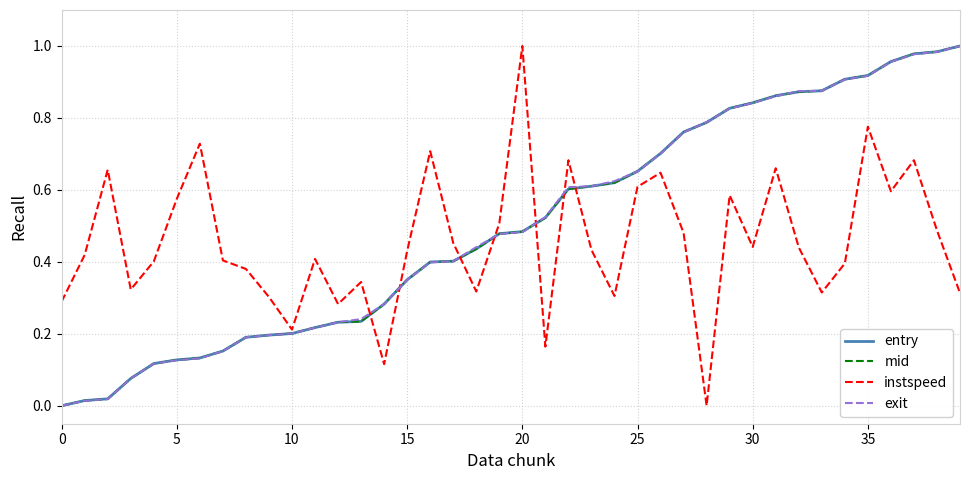

What are all the series names shown in the legend?

entry, mid, instspeed, exit